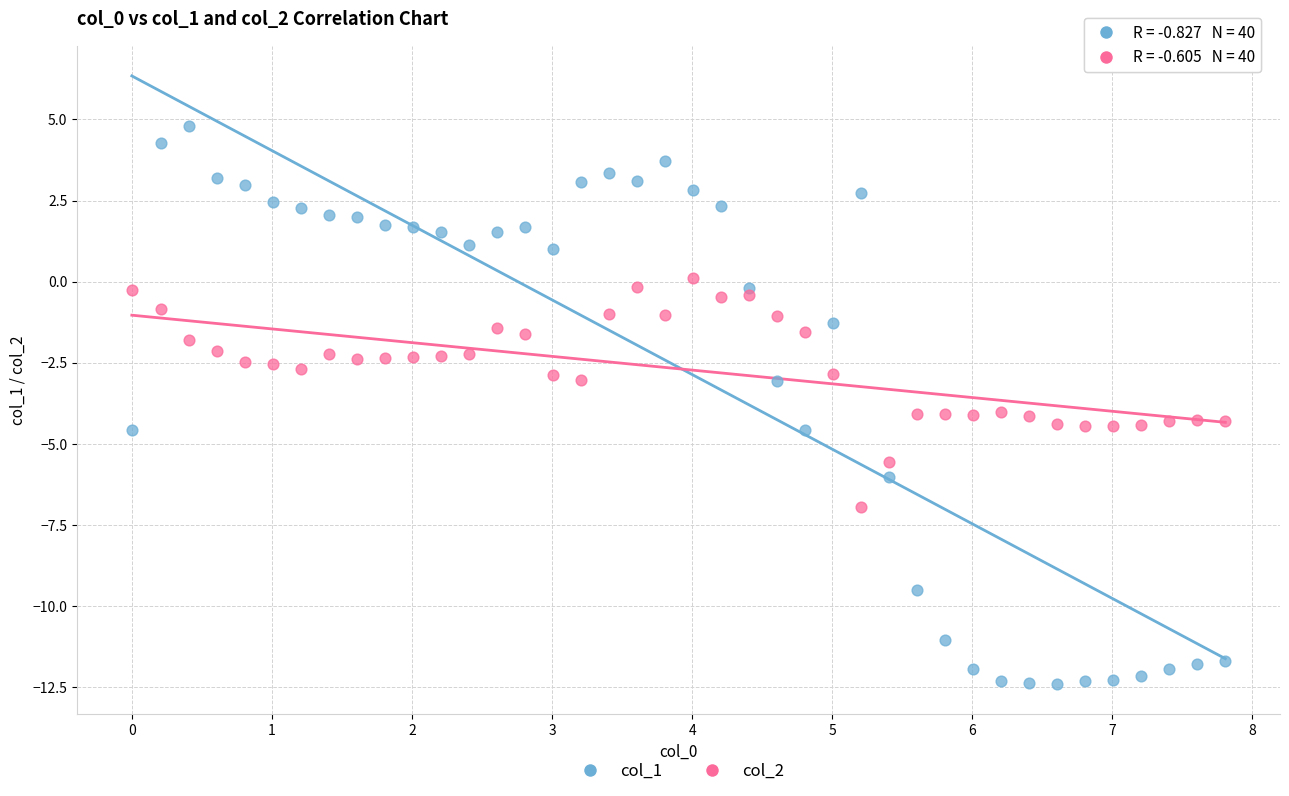

Across all data points, what is the range of Y values (max minus min)?

17.2